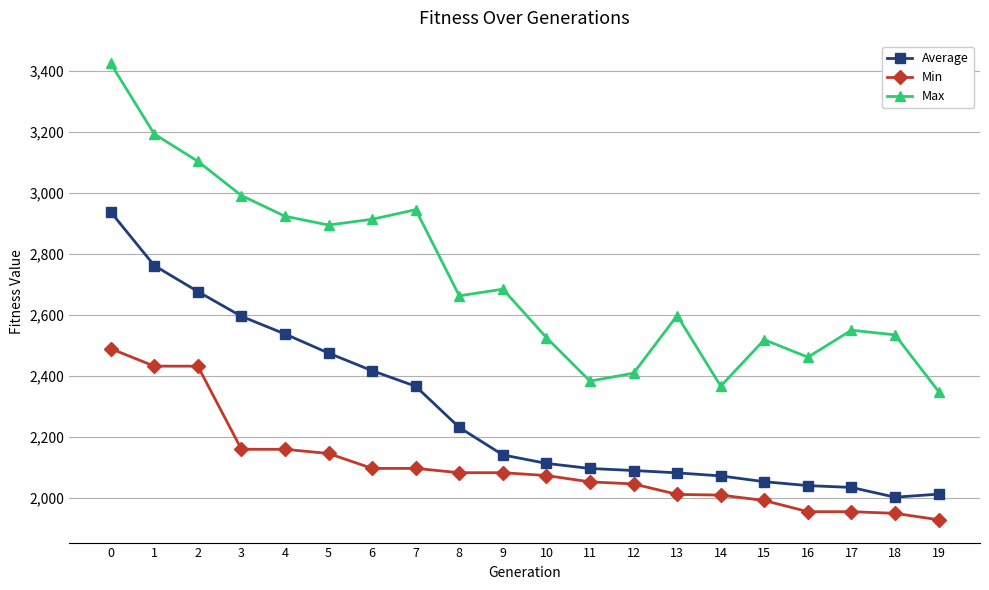

Rank the series at 1 from highest to lowest value.

Max, Average, Min